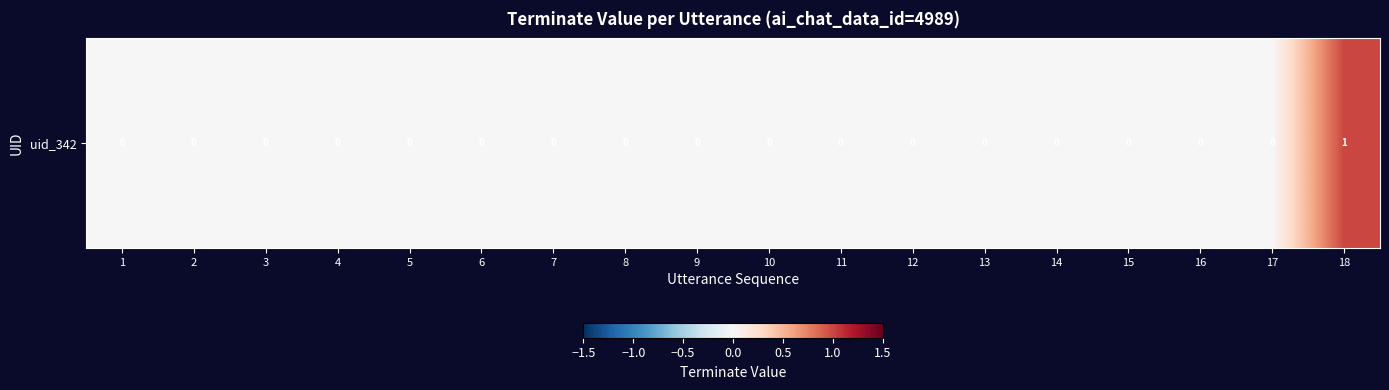

Reading right to left, list all the values displayed in this chart.

18=1	17=0	16=0	15=0	14=0	13=0	12=0	11=0	10=0	9=0	8=0	7=0	6=0	5=0	4=0	3=0	2=0	1=0